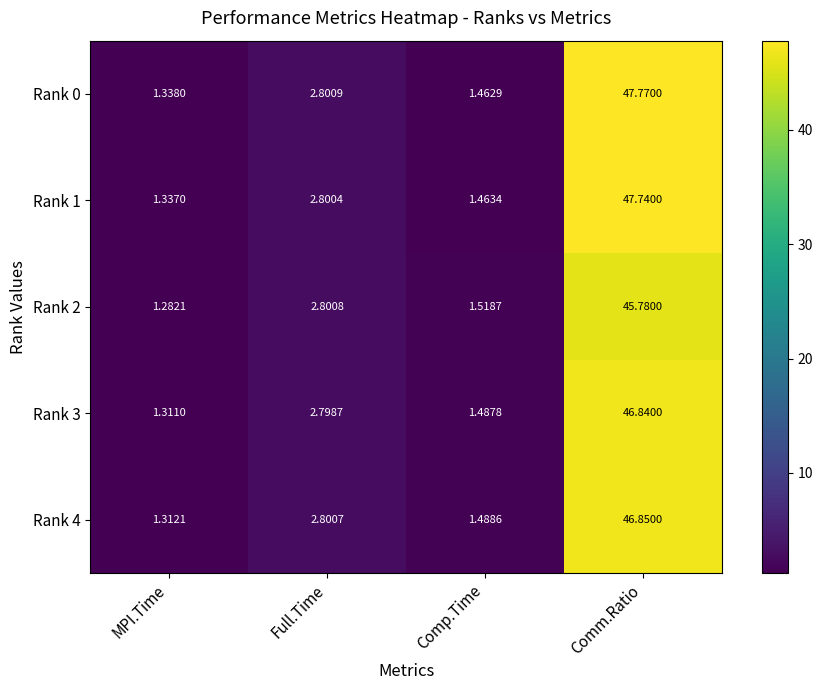

At which label does Rank 0 first exceed 2?

Full.Time